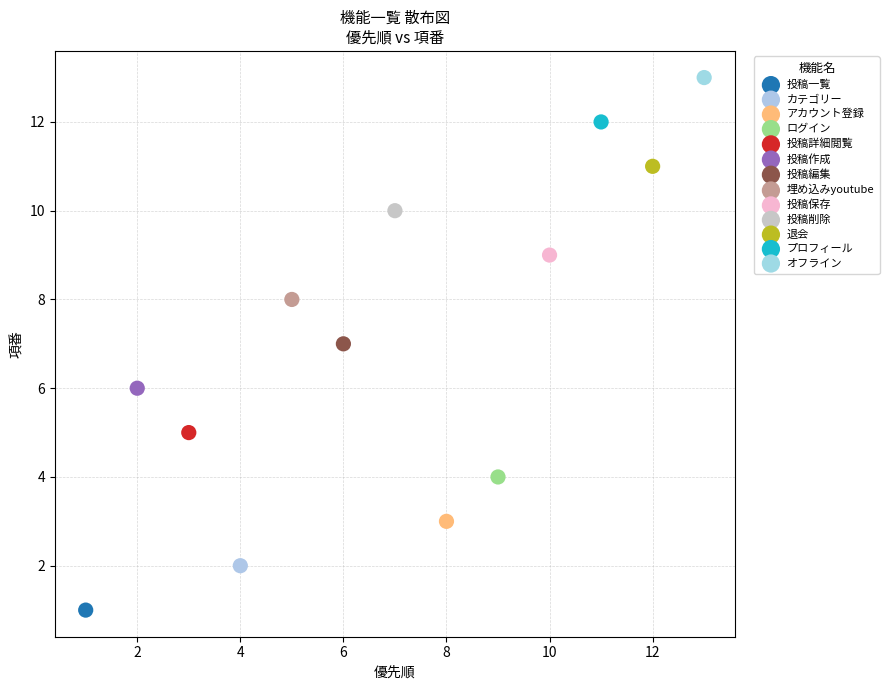

Which series contains the highest Y value?

オフライン